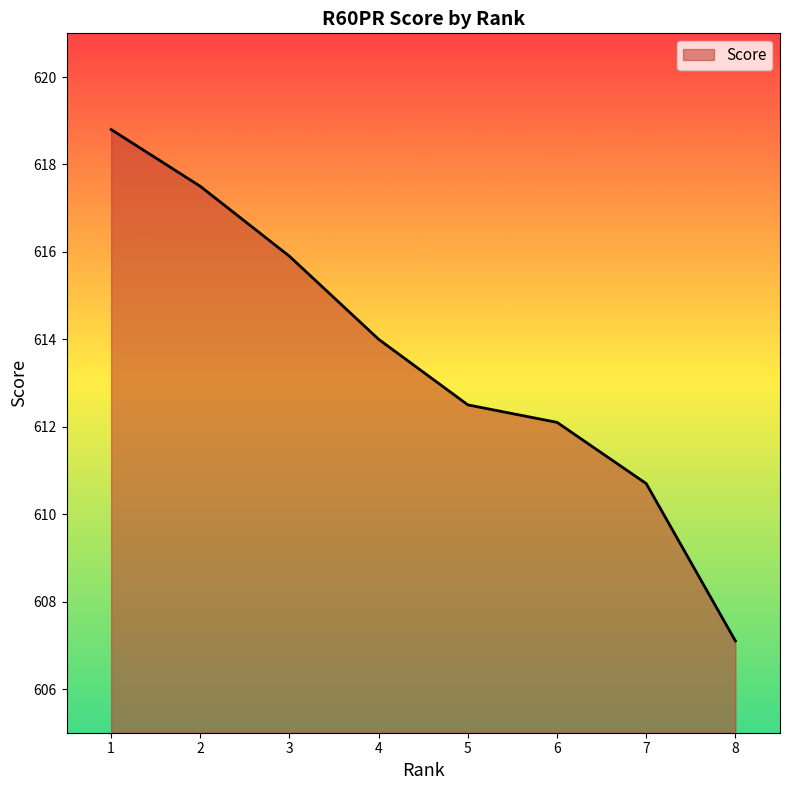

What is the difference between the values at 7 and 8?

3.6